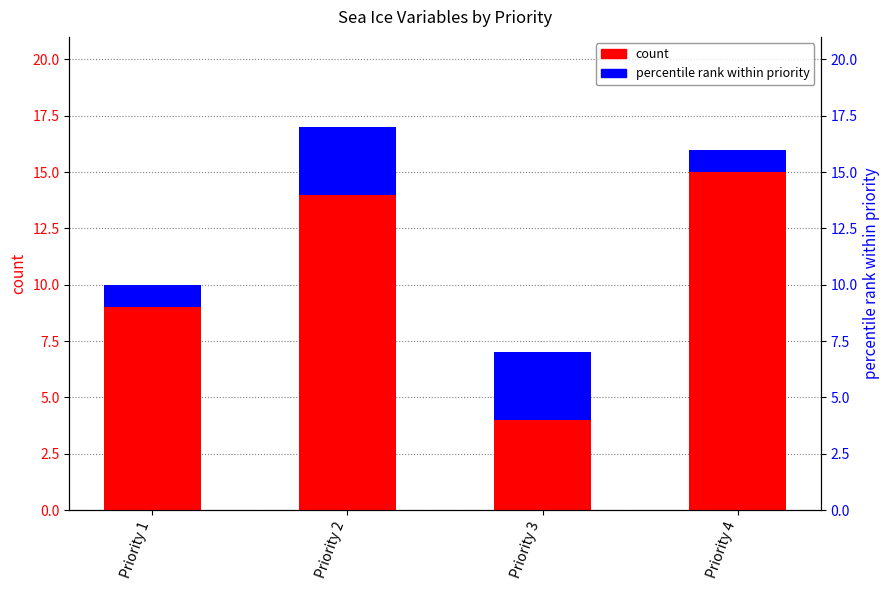

How many percentile rank within priority values are between 1 and 3?

4